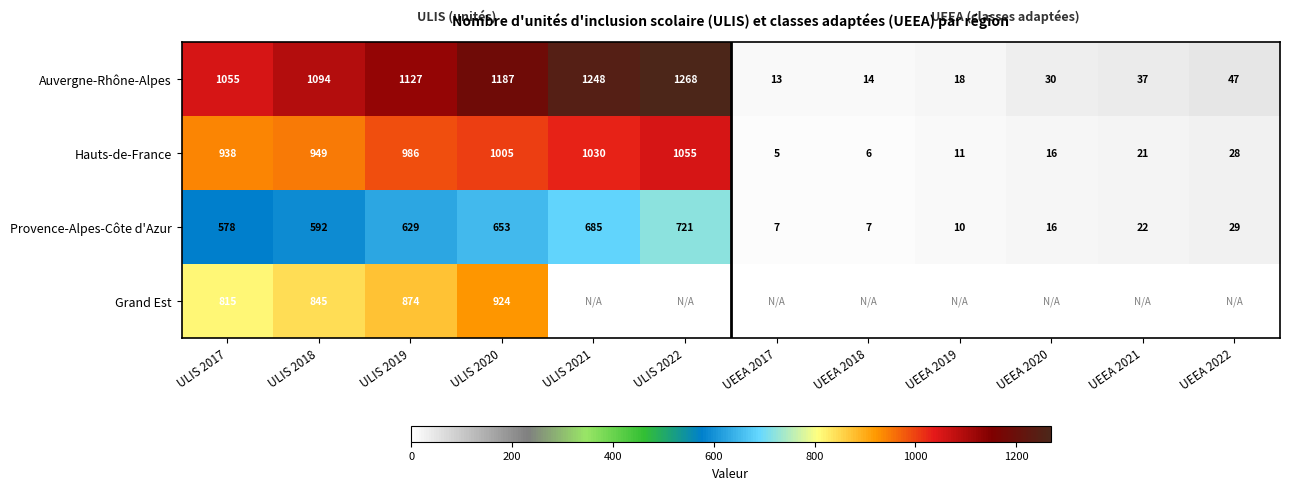

The value of Provence-Alpes-Côte d'Azur at ULIS 2022 is 996. True or false?

False